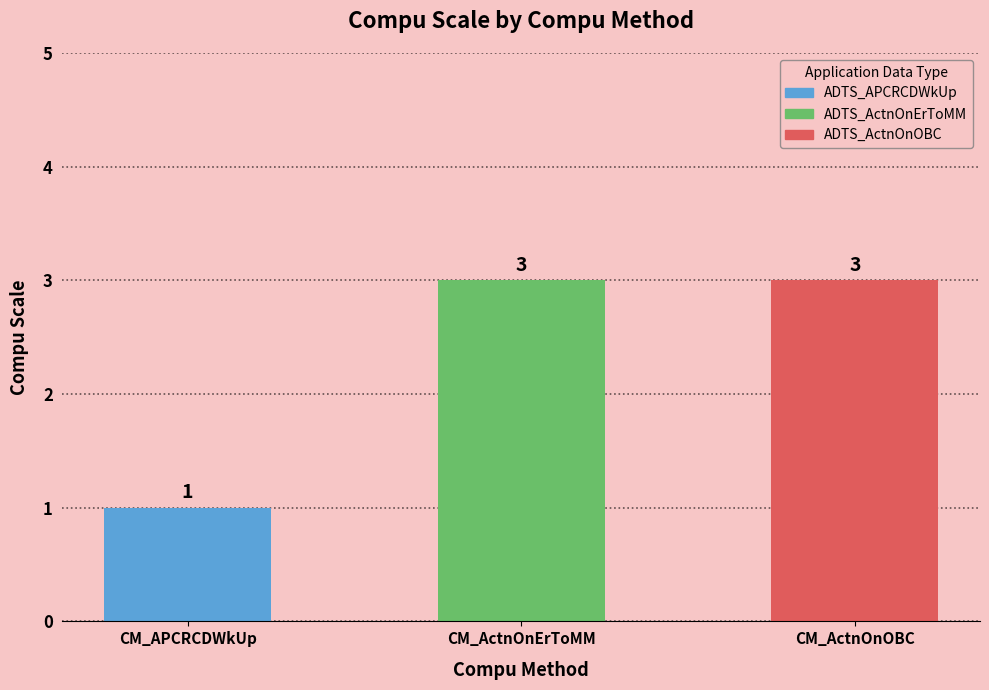

What is the label of the 2nd bar from the left?

CM_ActnOnErToMM